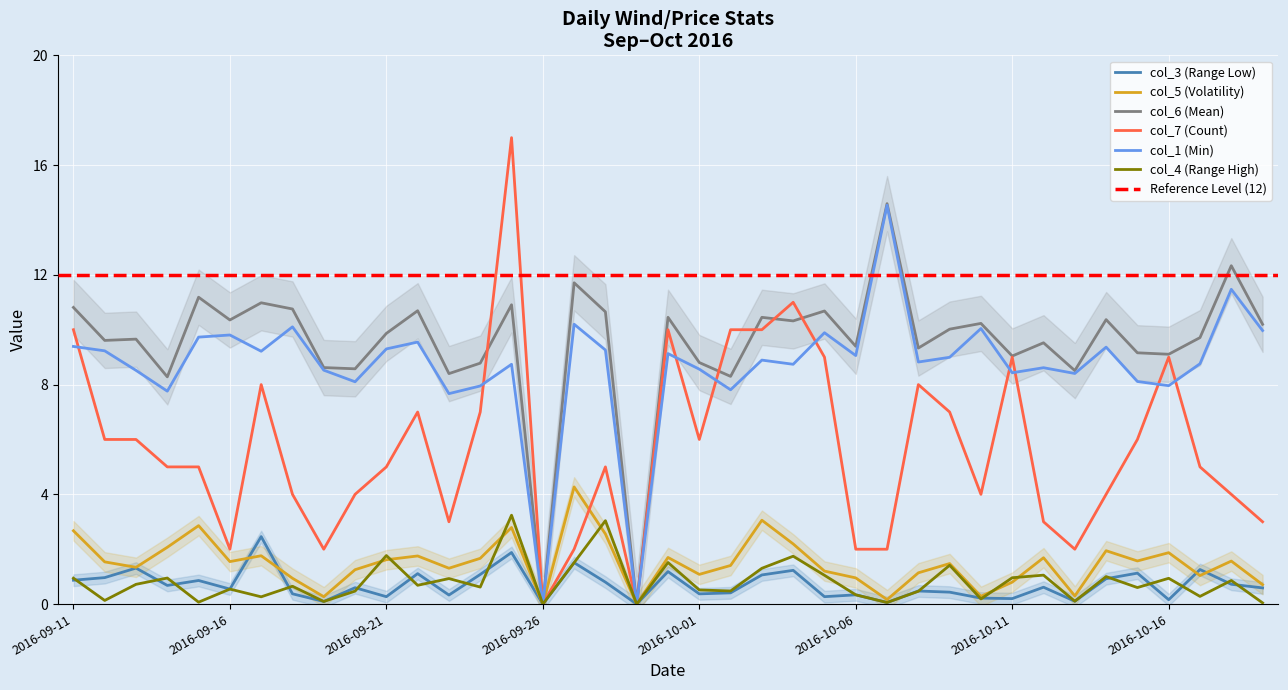

At which category does the chart reach its minimum across all series?

2016-09-26